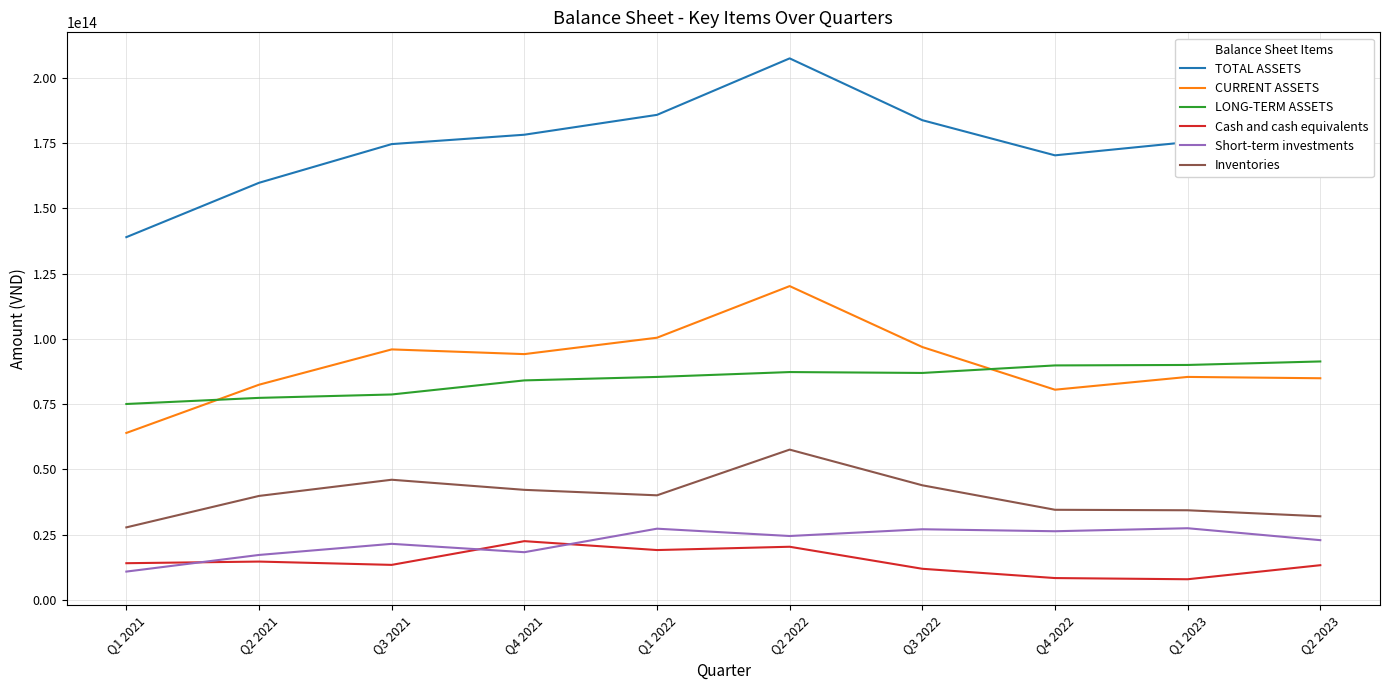

At which category does Inventories reach its first local peak?

Q3 2021